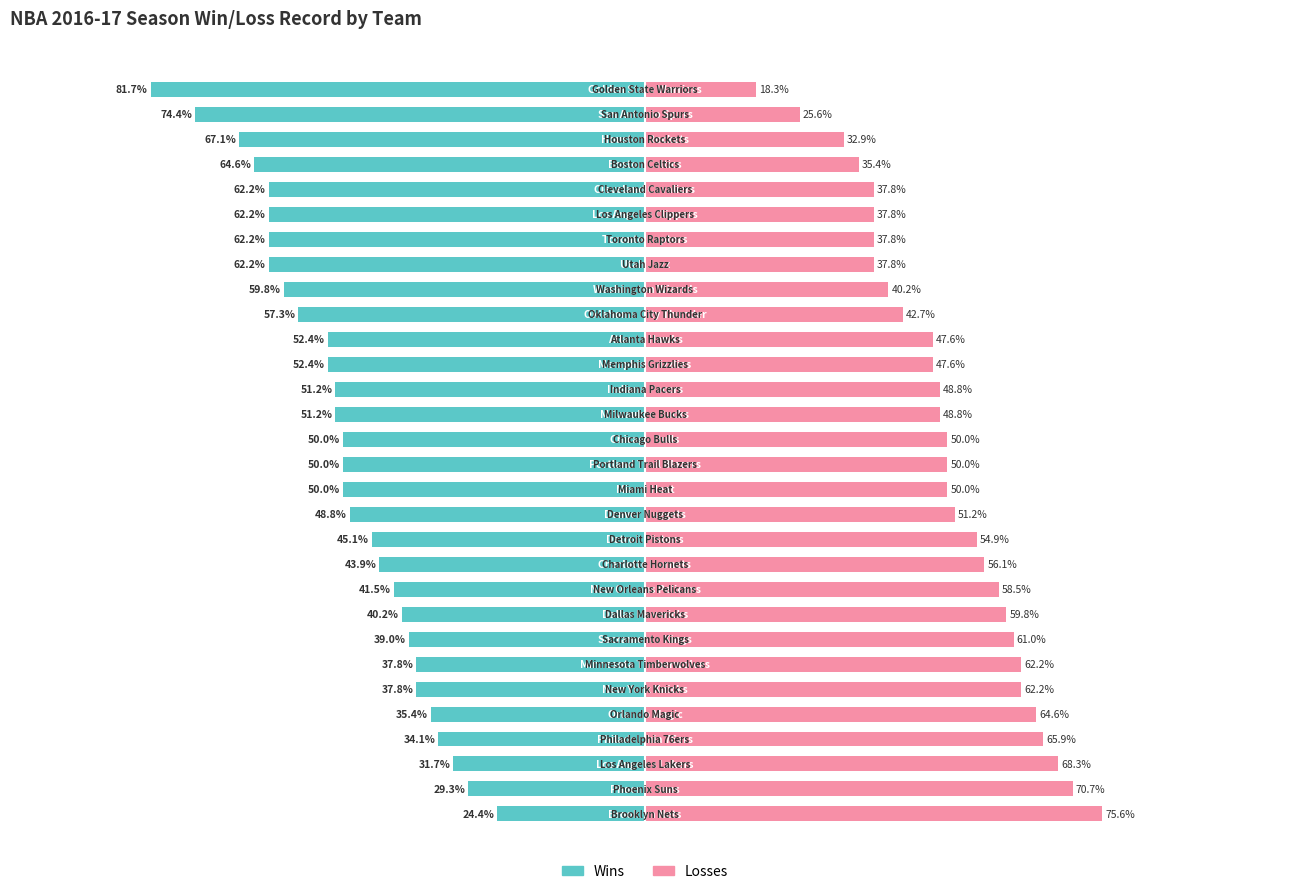

How many series are shown in this chart?

2